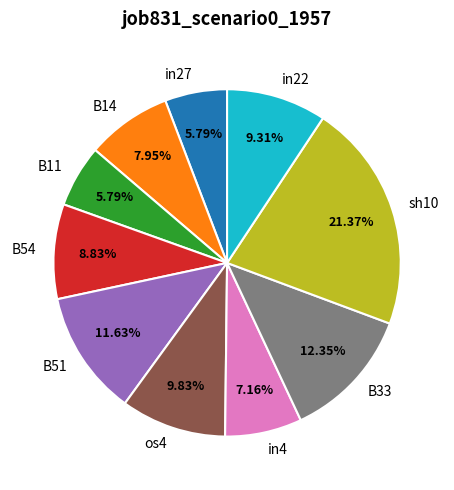

Does B54 represent more than half of the total?

No